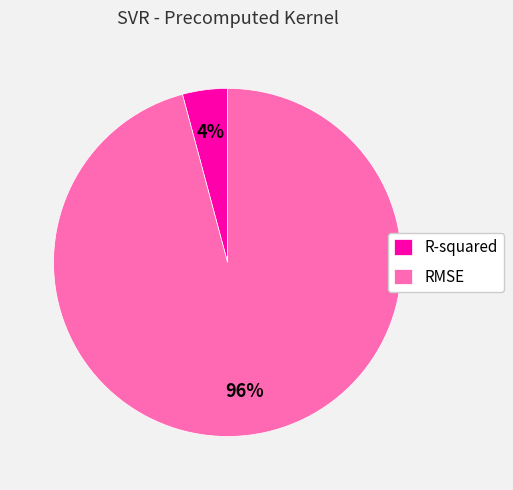

To the nearest percent, what is the difference between the R-squared and RMSE slice percentages?

92%